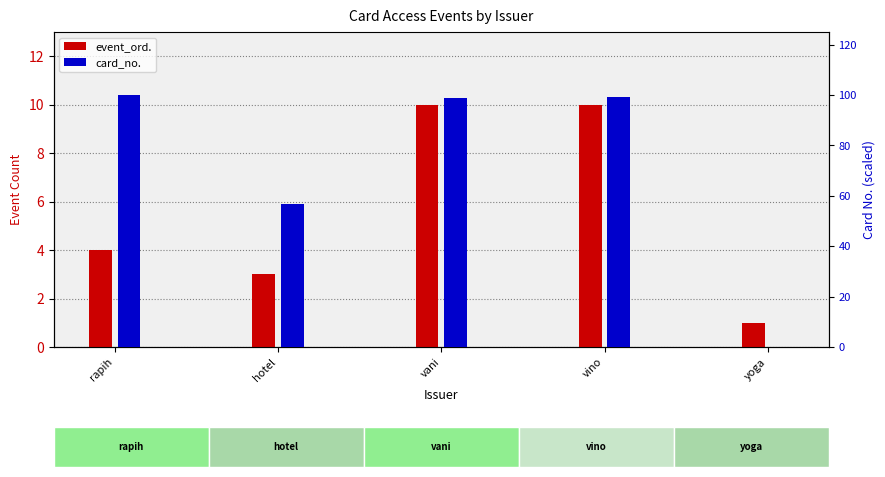

What is the difference between the maximum and minimum values in the event_ord. series?

9.0